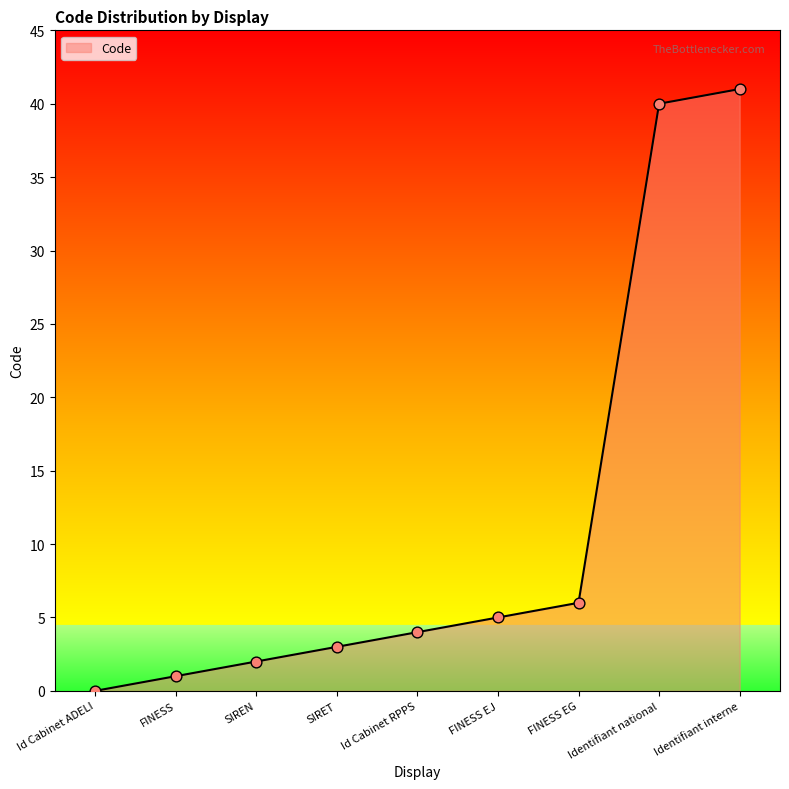

Between Id Cabinet RPPS and Identifiant national, which is larger?

Identifiant national